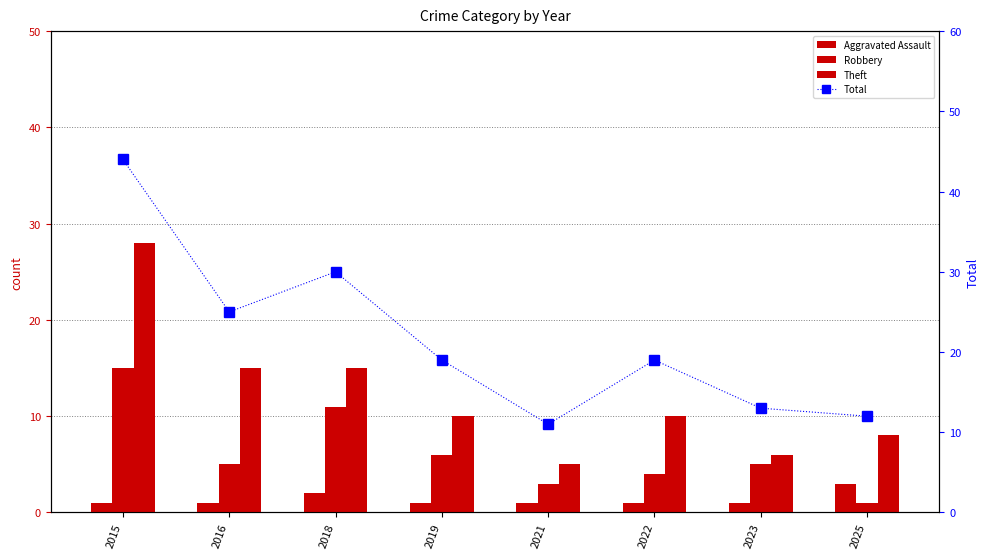

List the series in order of their overall mean, highest first.

Total, Theft, Robbery, Aggravated Assault